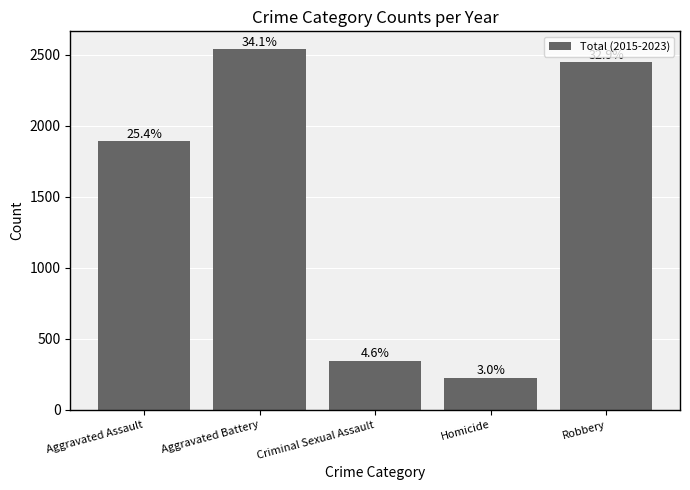

What position from the right is Aggravated Assault?

5